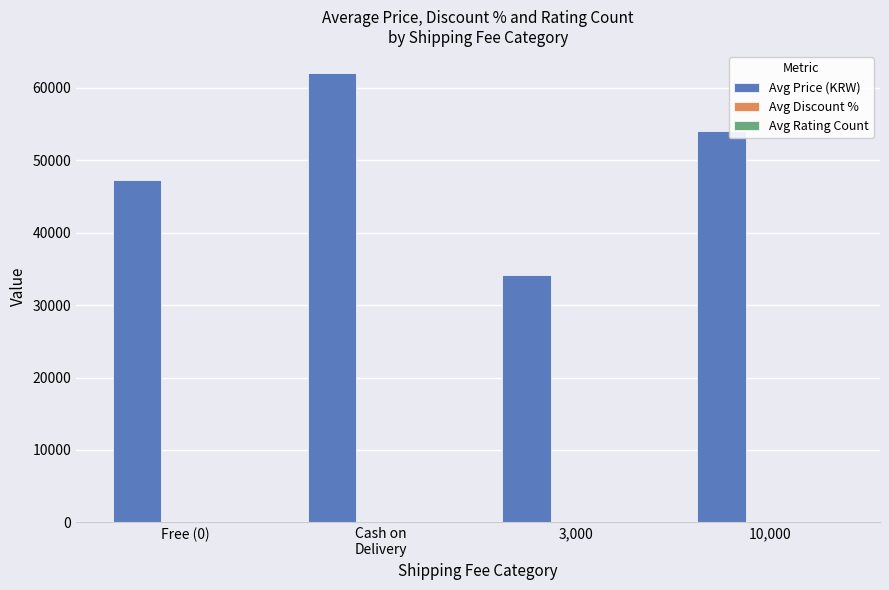

What is the total value across all series at Free (0)?

47393.6